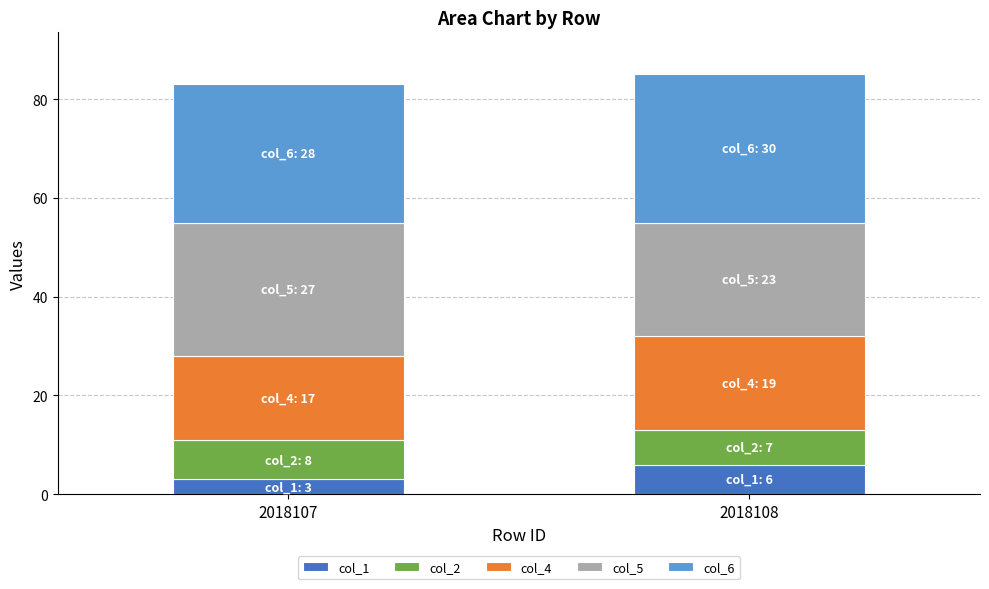

What are all the series names shown in the legend?

col_1, col_2, col_4, col_5, col_6